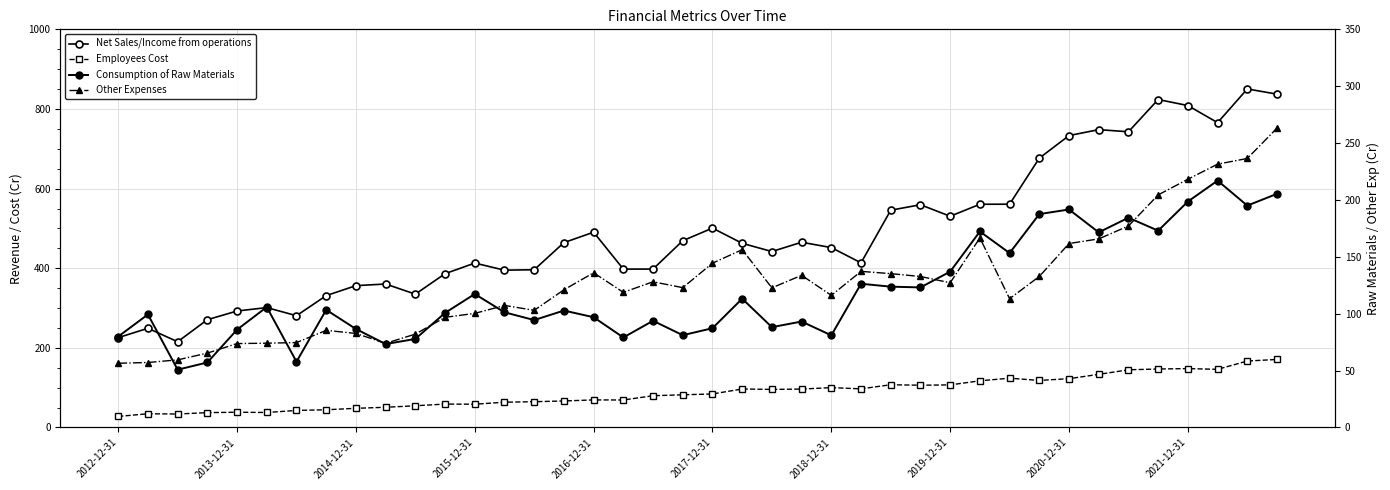

Reading right to left, what are all the values shown in this chart?

Net Sales/Income from operations: 837.2	850.3	765.6	808.6	823.7	742.7	748.1	733.2	676.5	560.9	560.7	530.5	559.5	545.7	413.5	451.9	465.3	441.9	462.6	500.8	469.1	397.9	397.8	490.5	464.3	396.2	395.1	413.0	386.3	334.9	360.4	356.3	331.2	280.8	301.1	292.6	270.8	215.4	249.2	225.7
Employees Cost: 170.9	166.9	146.1	147.9	146.9	144.9	133.4	122.7	118.2	123.8	117.3	107.0	106.2	107.4	97.1	100.1	96.5	95.6	96.8	84.2	82.2	79.8	69.1	69.3	66.6	64.8	63.5	58.5	58.8	54.5	50.8	48.2	44.5	42.8	37.7	38.4	37.4	33.9	34.5	27.8
Consumption of Raw Materials: 205.4	195.1	217.0	198.6	173.0	184.4	171.5	191.6	187.6	153.3	172.3	137.0	123.1	123.8	126.3	81.0	93.1	88.2	113.2	87.3	81.1	93.8	79.1	96.9	102.8	94.4	101.3	117.3	100.8	77.9	73.3	86.6	103.4	57.8	105.9	86.0	57.2	50.8	99.4	80.0
Other Expenses: 263.2	236.5	231.5	218.2	204.4	177.1	165.8	161.7	132.8	113.2	166.6	127.2	132.7	135.2	137.2	116.1	133.8	122.8	156.3	144.4	122.9	128.1	118.8	136.0	121.0	103.0	107.3	100.3	96.8	82.1	74.0	82.7	85.4	74.6	74.1	73.8	65.4	59.4	57.1	56.5